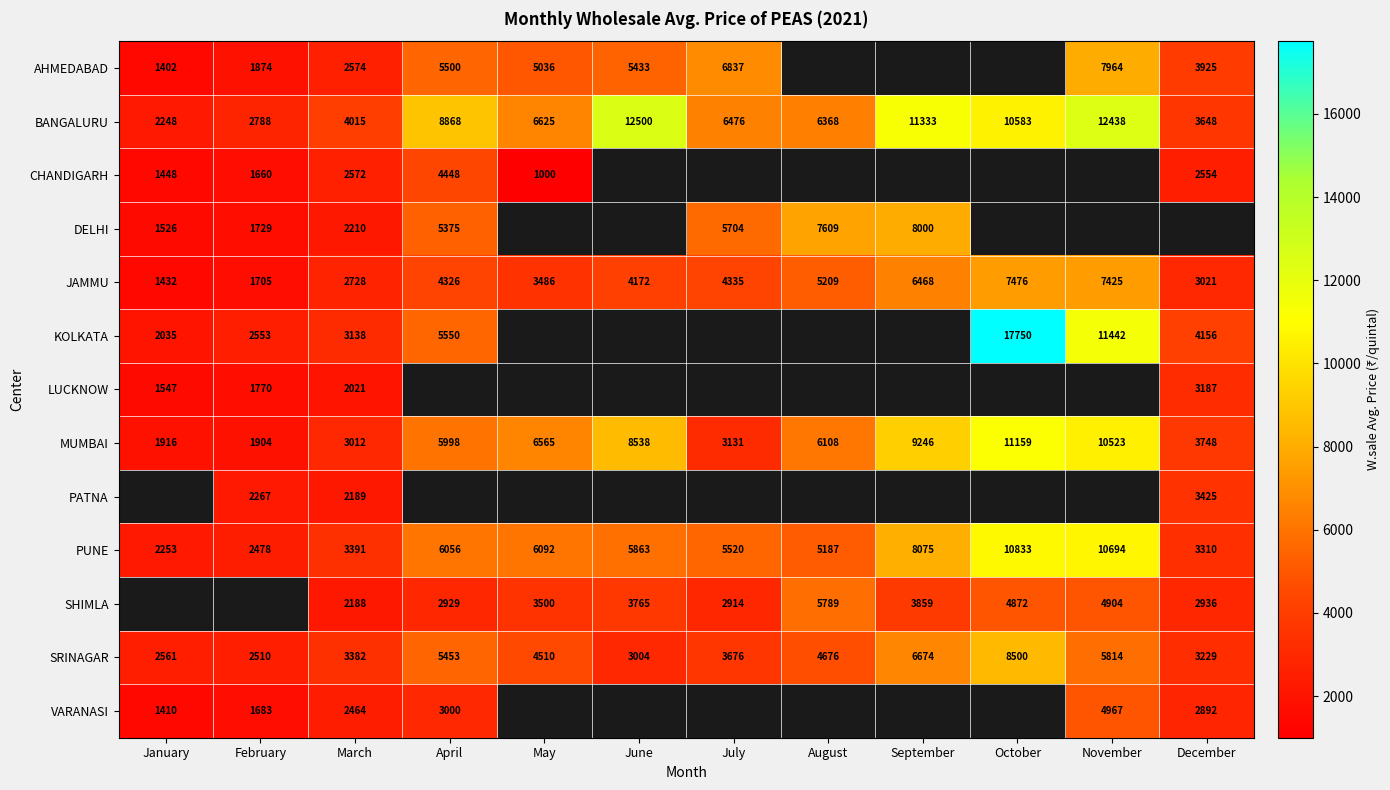

How many values in the SHIMLA series are below 3500?

4